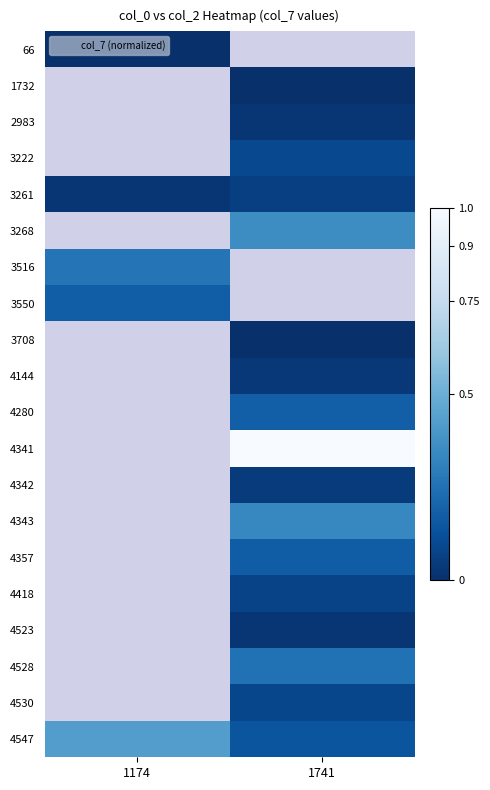

What is the maximum value shown in the chart?

1.0